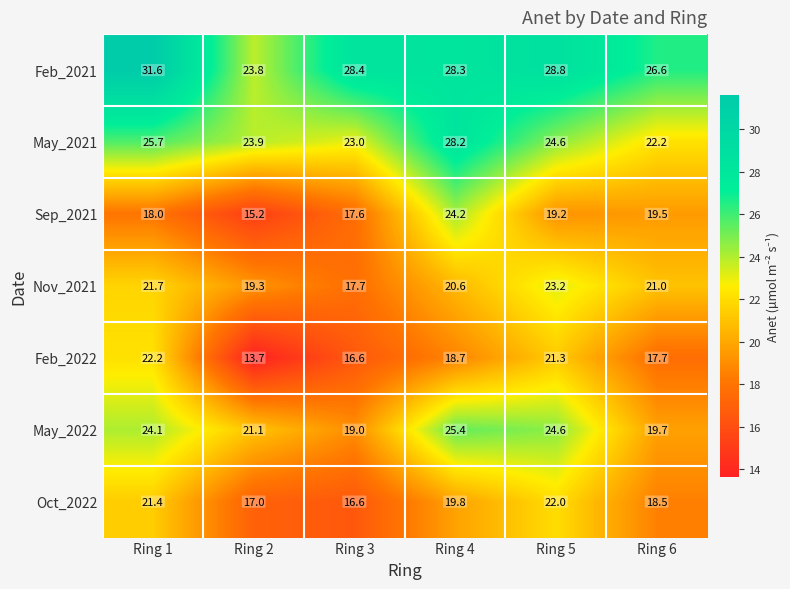

What is the maximum value shown in the chart?

31.6